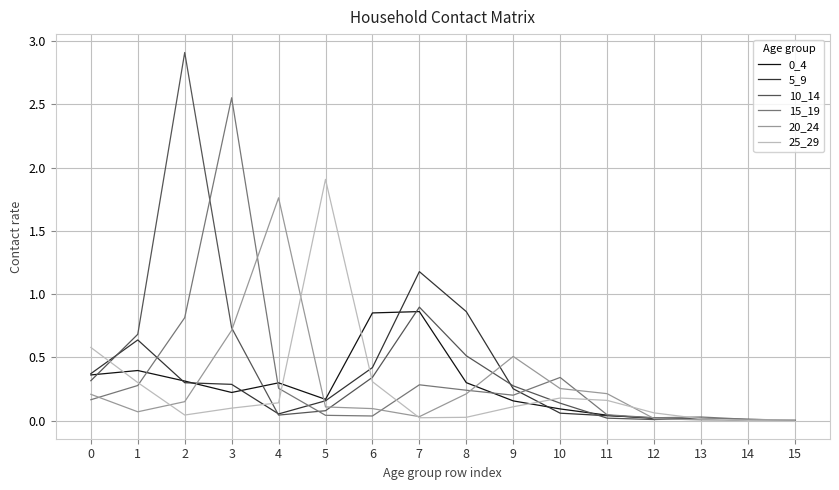

The 20_24 series shows 0.1 at 2. True or false?

True